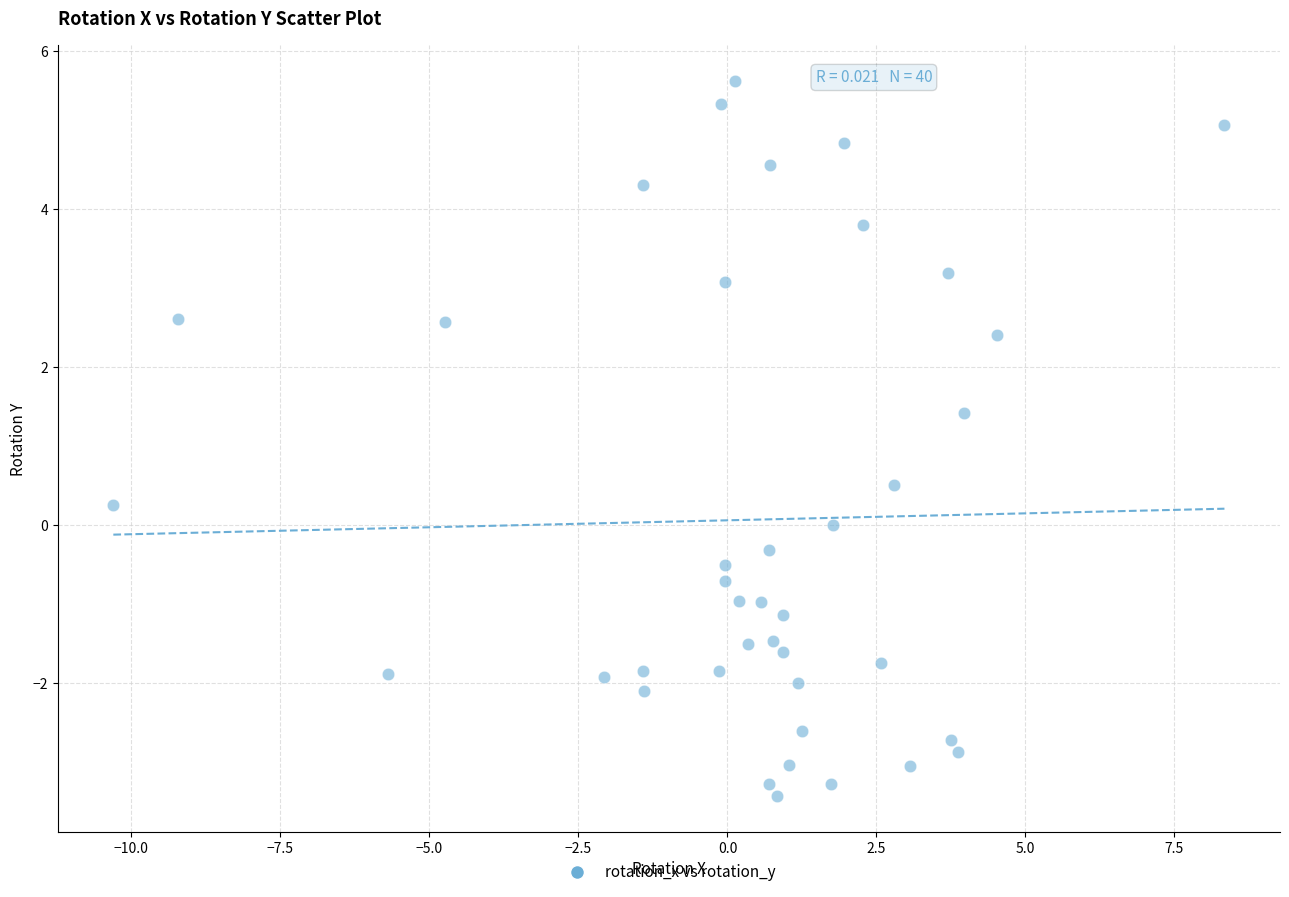

What is the range of X values (max minus min)?

18.6